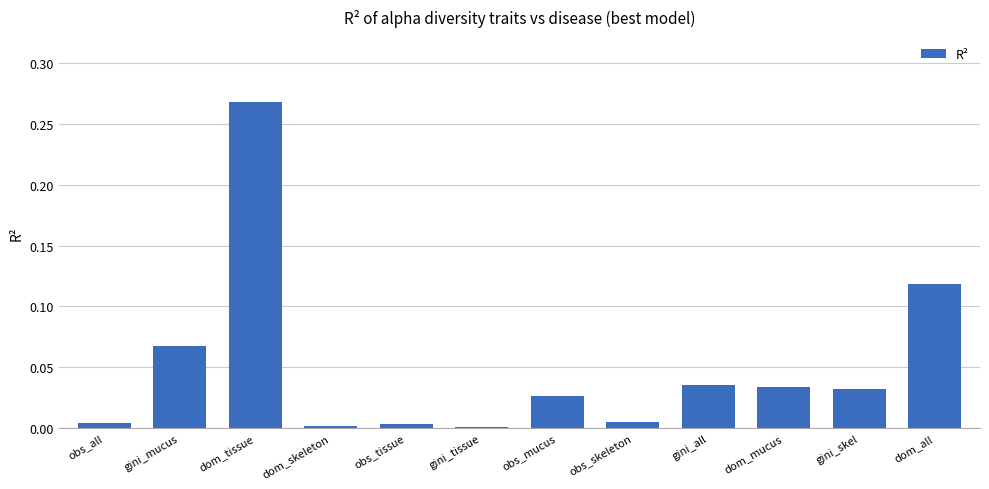

What is the sum of all values?

0.6